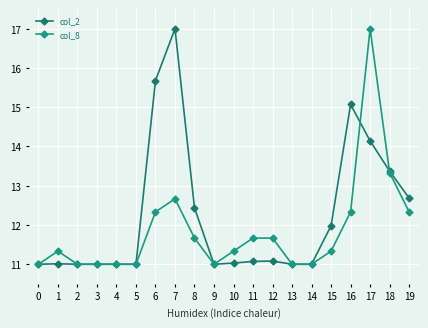

List the series in order of their overall mean, lowest first.

col_8, col_2